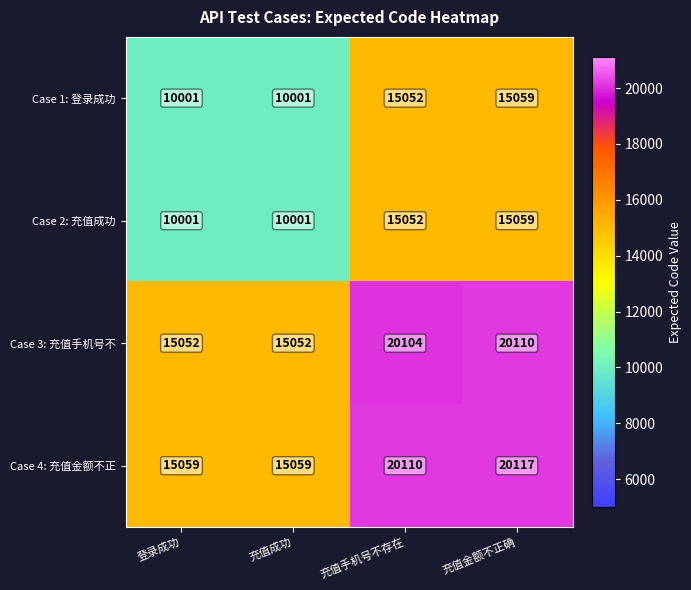

Which series has the largest total across all categories?

Case 4: 充值金额不正